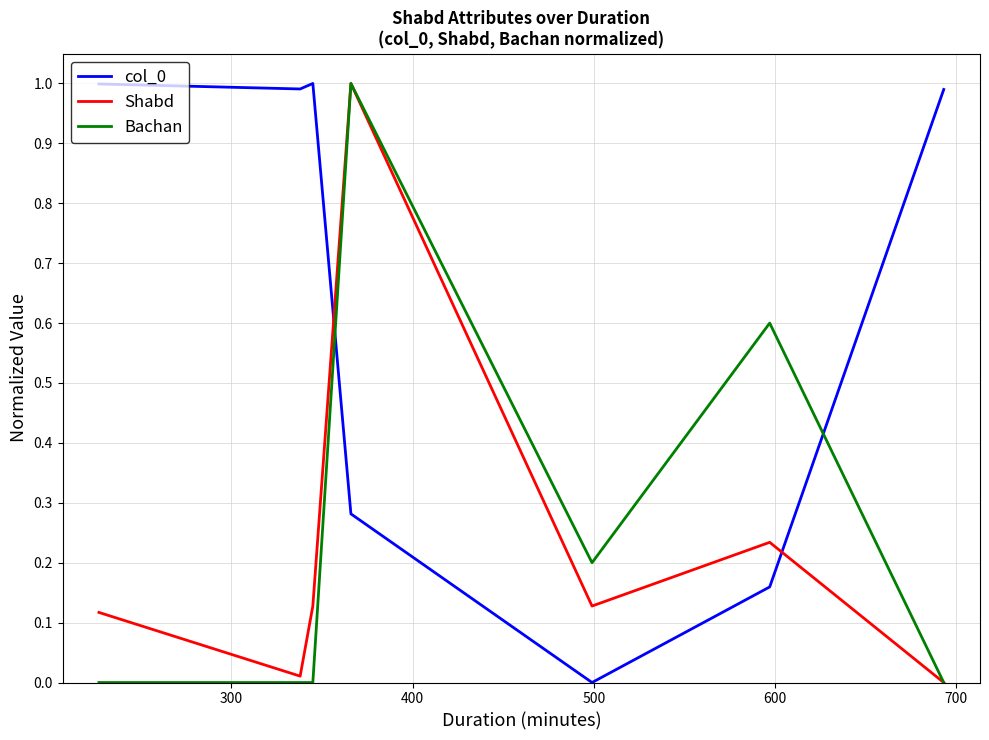

True or false: Shabd and col_0 cross at least once.

True